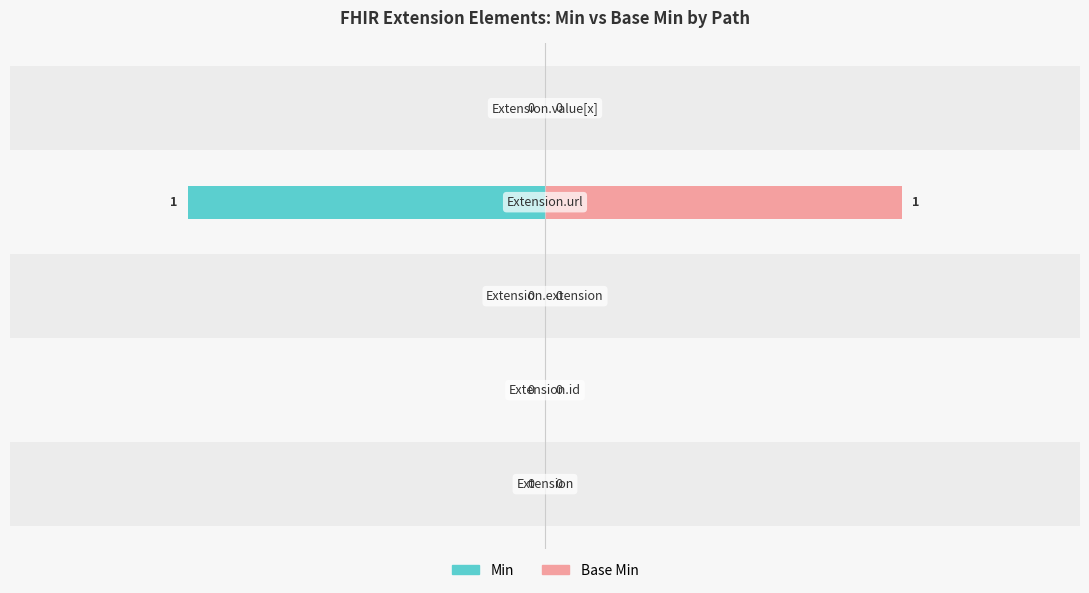

What are all the series names shown in the legend?

Min, Base Min